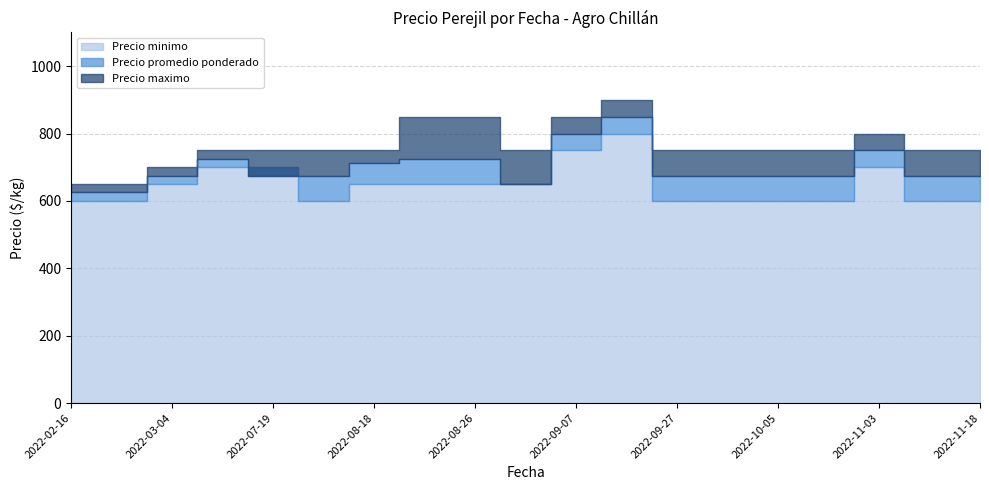

What are all the series names shown in the legend?

Precio minimo, Precio promedio ponderado, Precio maximo